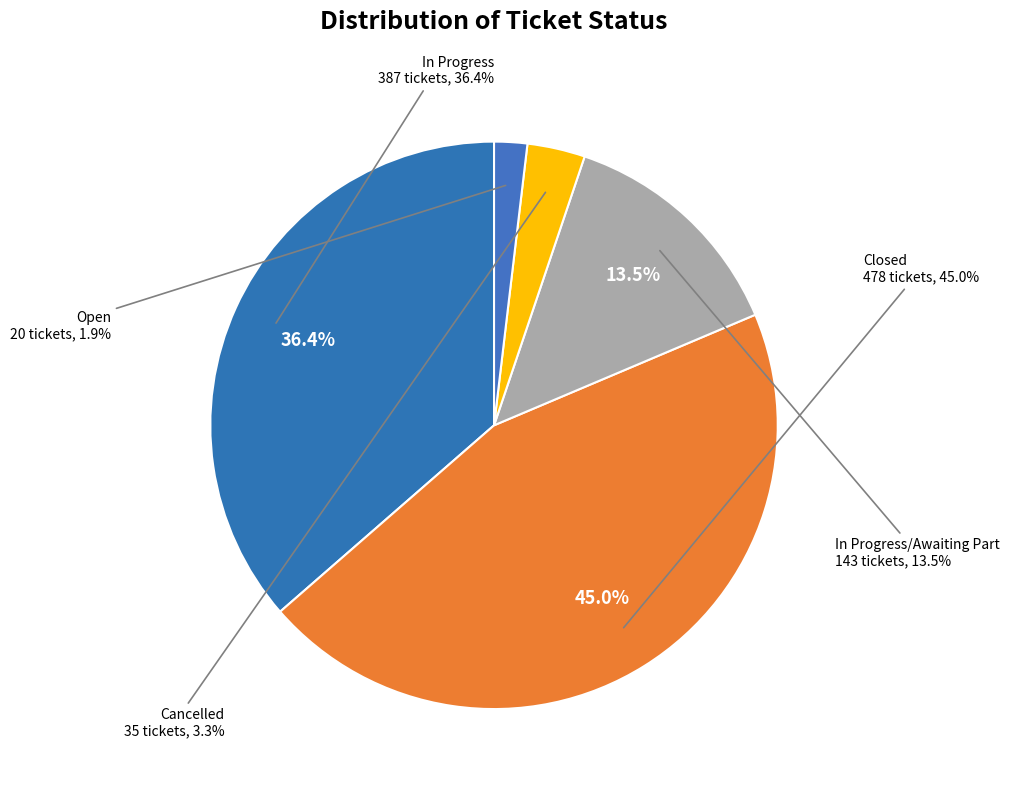

Is Open the majority of the pie?

No